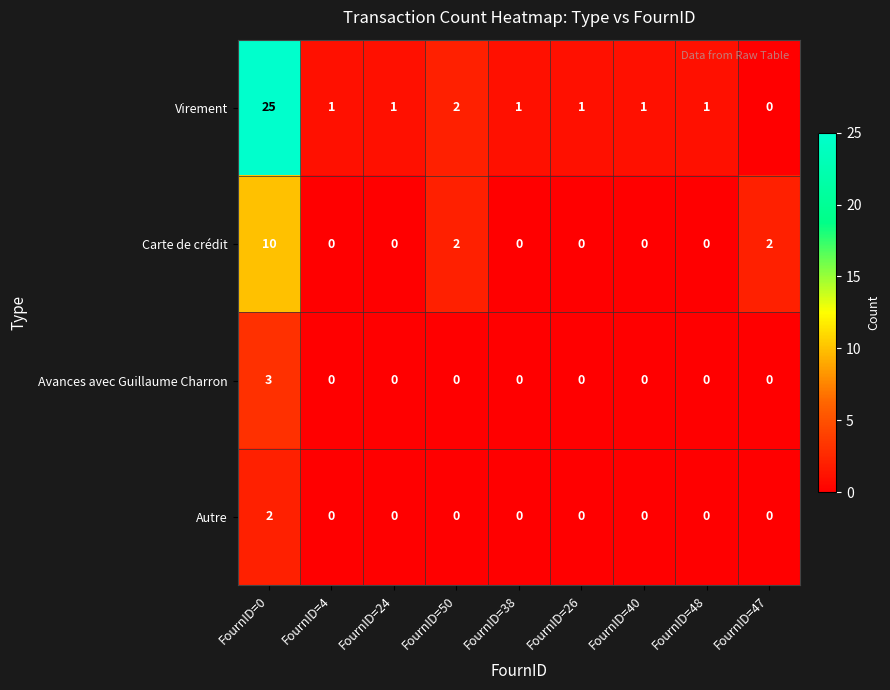

The Carte de crédit series shows -3 at FournID=38. True or false?

False